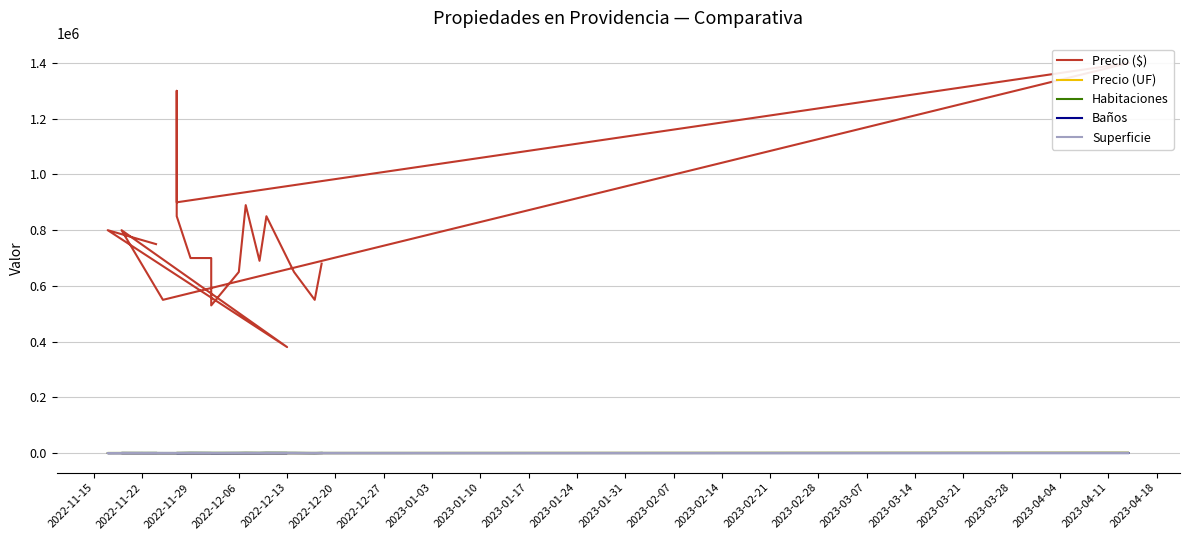

Rank the categories by Habitaciones value from highest to lowest.

2022-11-15, 2022-12-20, 2022-12-27, 2023-01-24, 2023-02-21, 2023-03-07, 2023-03-14, 2023-03-28, 2022-11-22, 2022-11-29, 2022-12-06, 2023-01-03, 2023-01-10, 2023-01-31, 2023-02-07, 2023-02-14, 2023-02-28, 2022-12-13, 2023-01-17, 2023-03-21